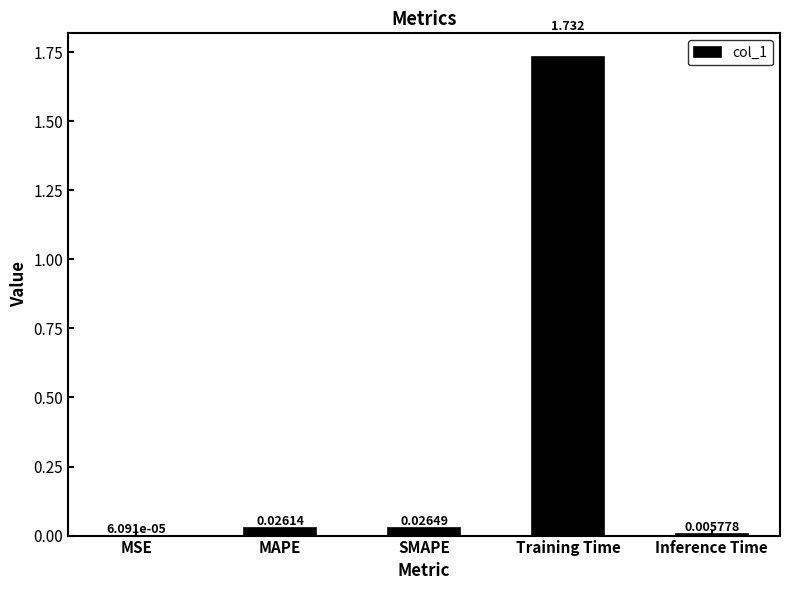

At which label is the value closest to 0?

MSE